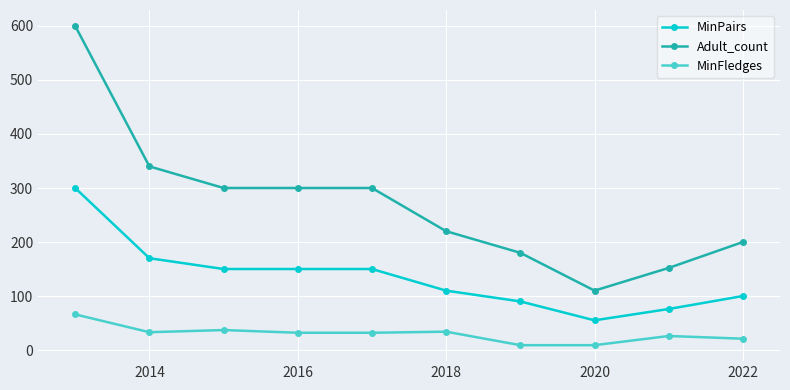

What is the value of the MinFledges point at the 2nd from the left?

33